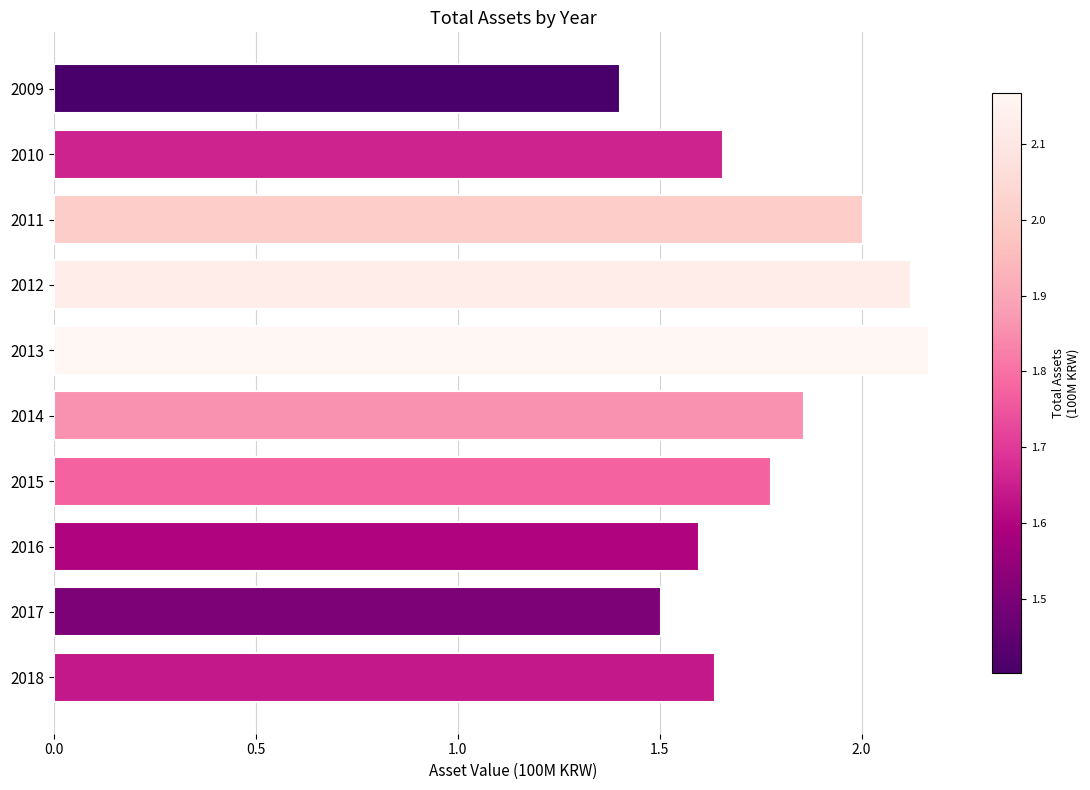

Read the value at 2009.

1.4